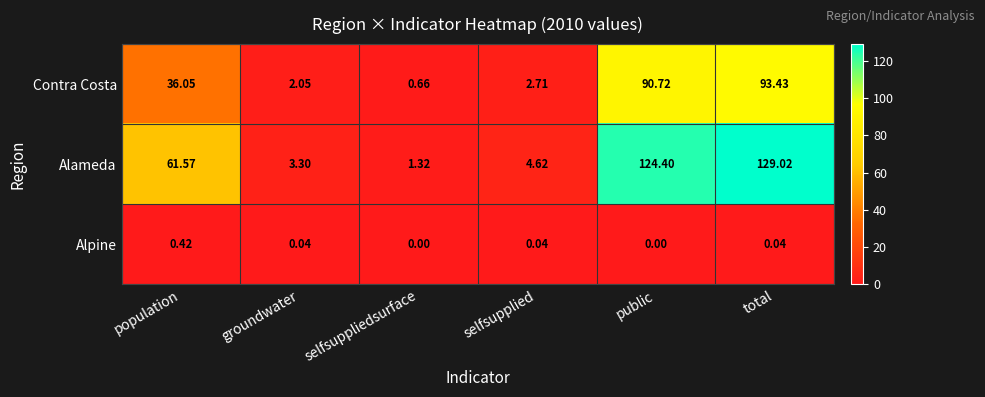

What is the spread (max minus min) of values at public?

124.4